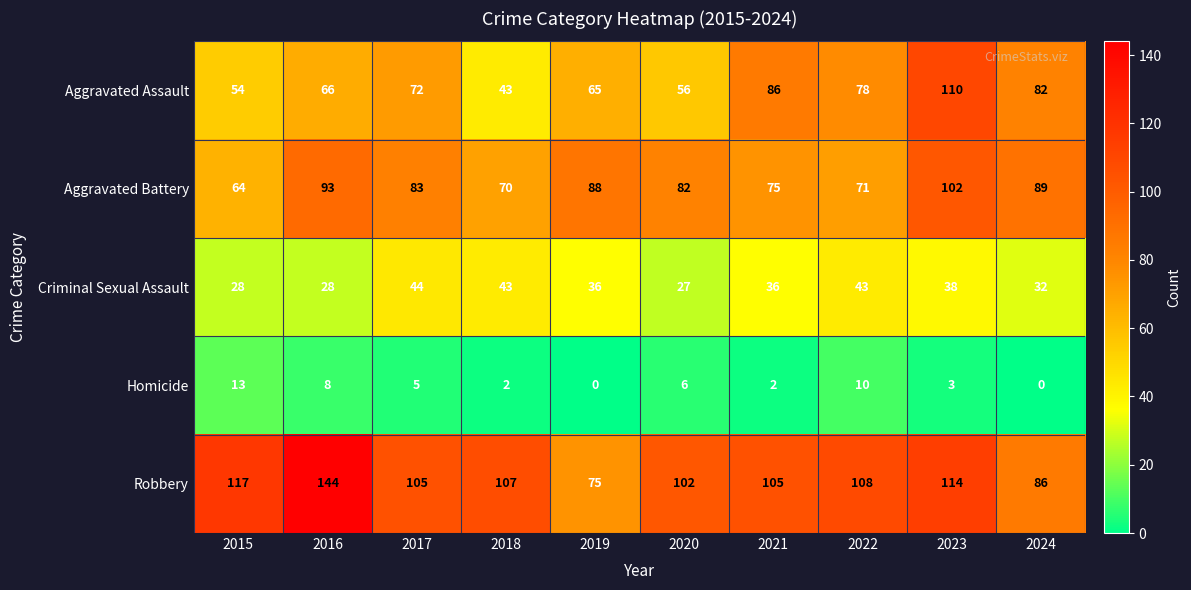

What is the difference between the highest and lowest values at 2023?

111